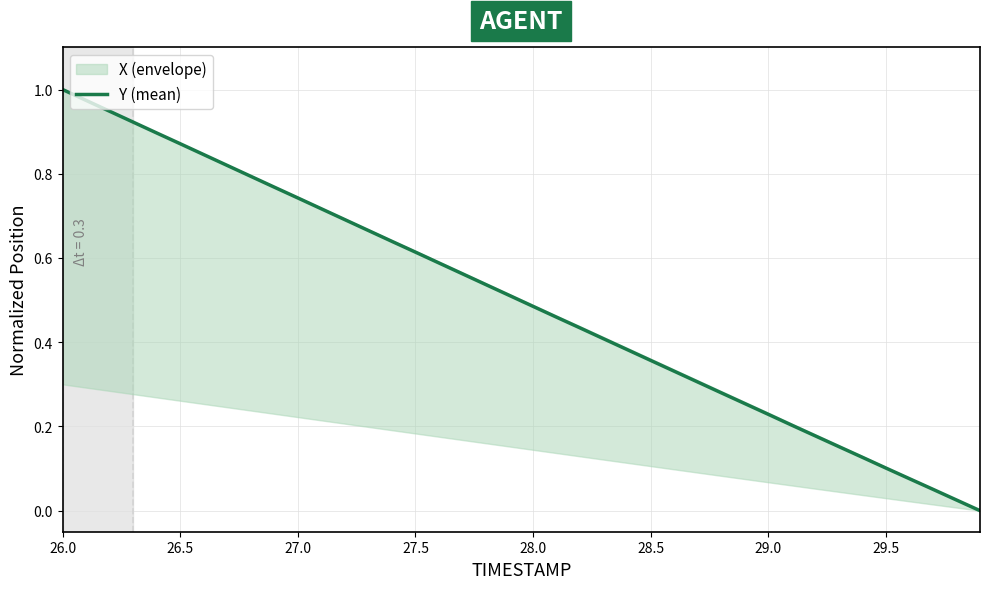

The Y (mean) series shows 1.2 at 26.5. True or false?

False